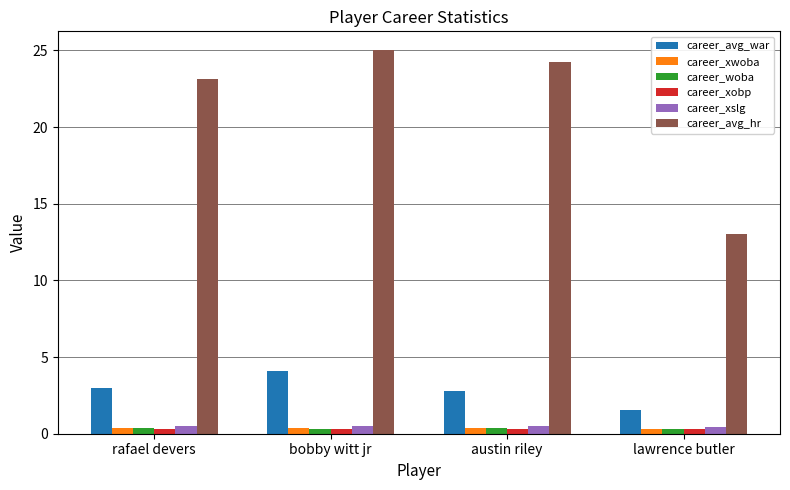

At which label is career_avg_hr closest to 19?

rafael devers